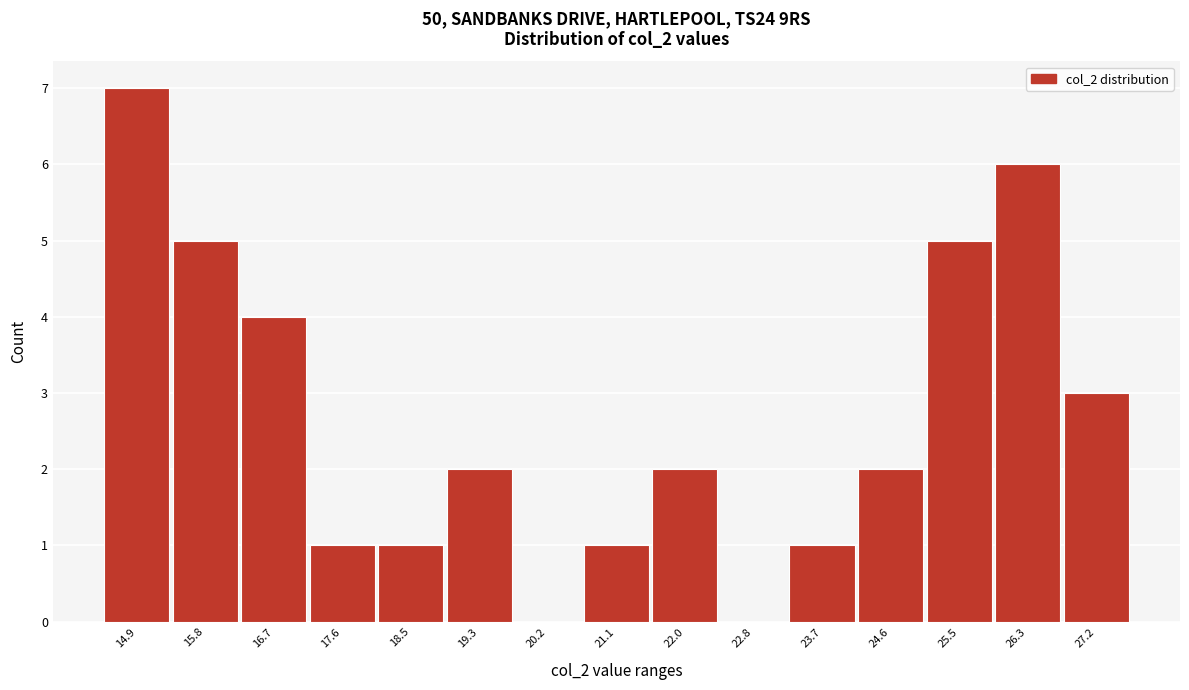

Reading left to right, list all the values displayed in this chart.

14.9=7	15.8=5	16.7=4	17.6=1	18.5=1	19.3=2	20.2=0	21.1=1	22.0=2	22.8=0	23.7=1	24.6=2	25.5=5	26.3=6	27.2=3